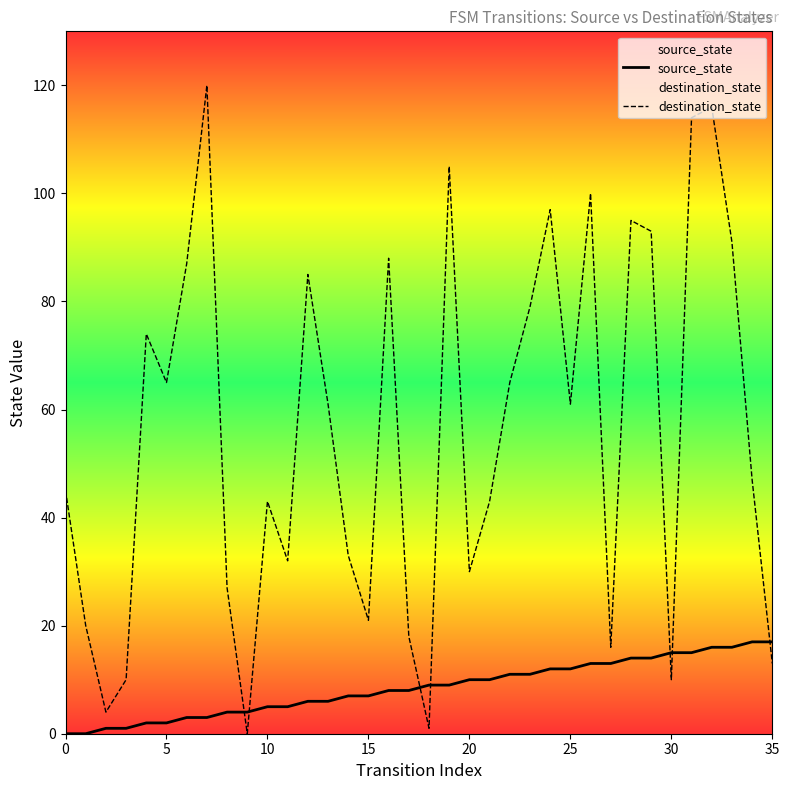

What is the difference between the maximum and minimum values in the destination_state series?

120